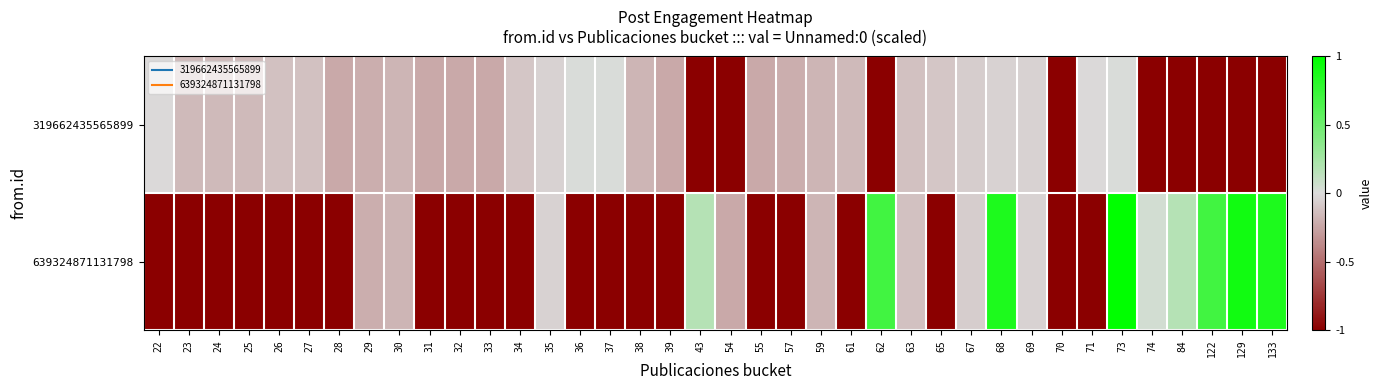

Which series has the largest range (max minus min)?

639324871131798